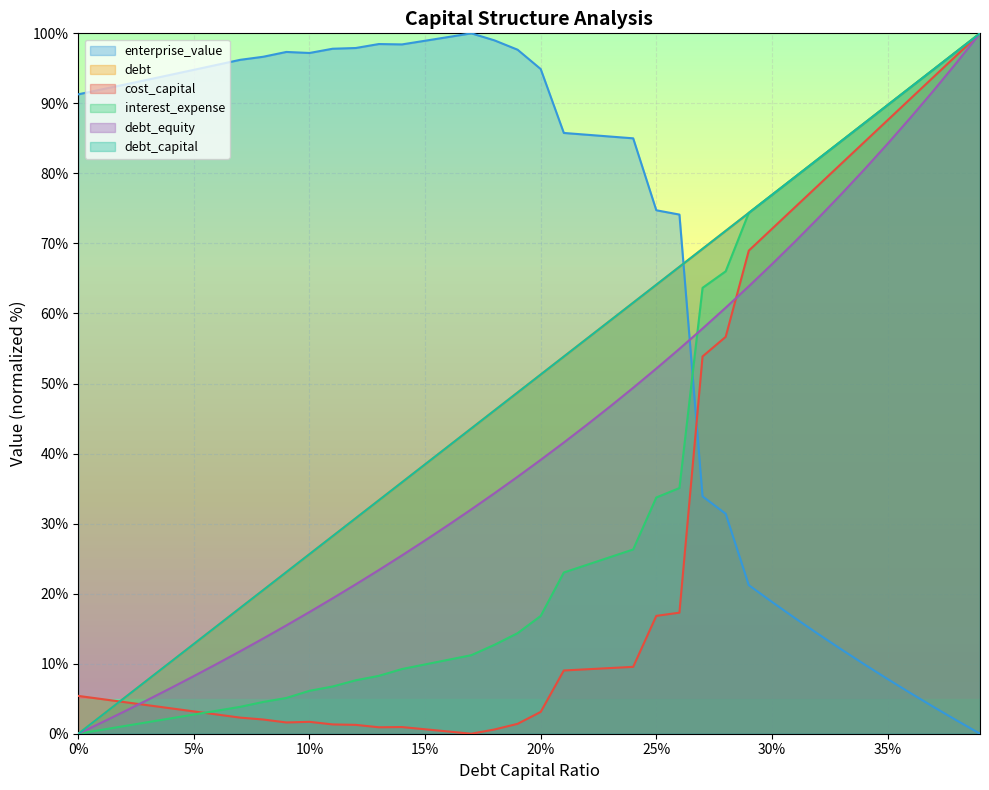

What is the label of the 14th point from the right?

0.26